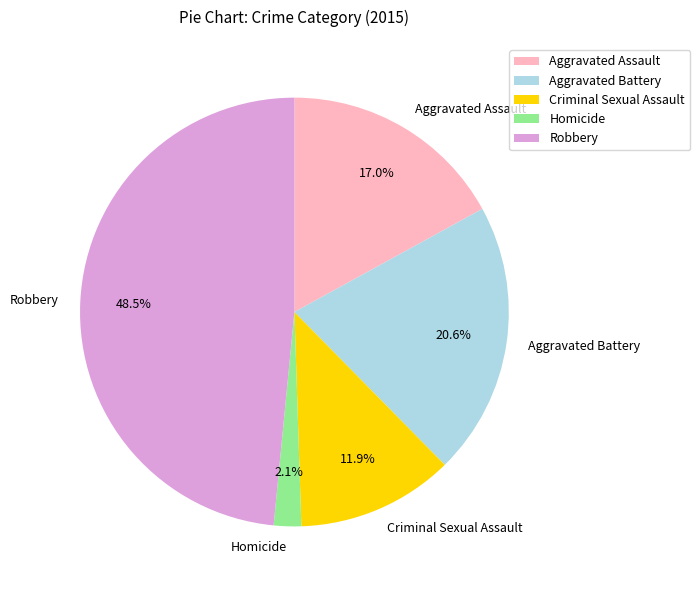

How many slices are in this pie chart?

5